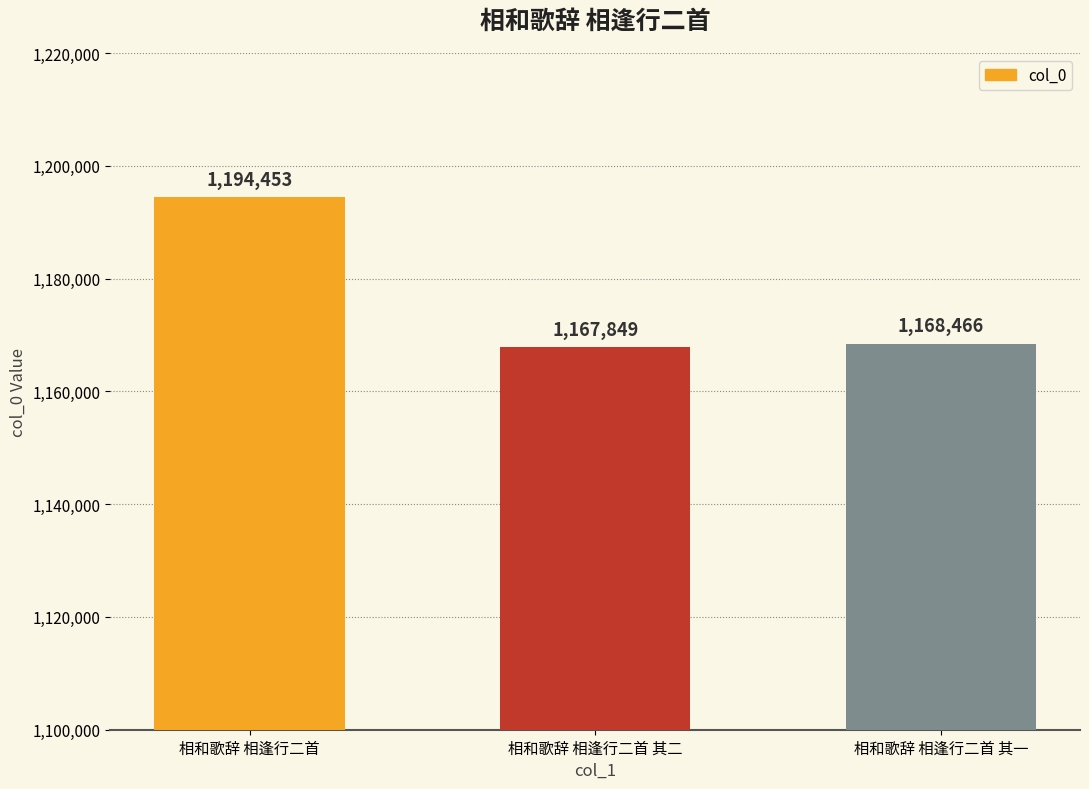

The value at 相和歌辞 相逢行二首 is 1194453. True or false?

True